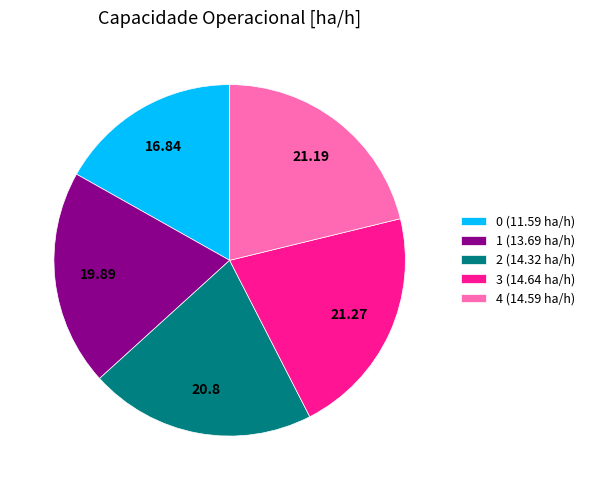

Do 2 (14.32 ha/h) and 0 (11.59 ha/h) together represent more than half of the pie?

No